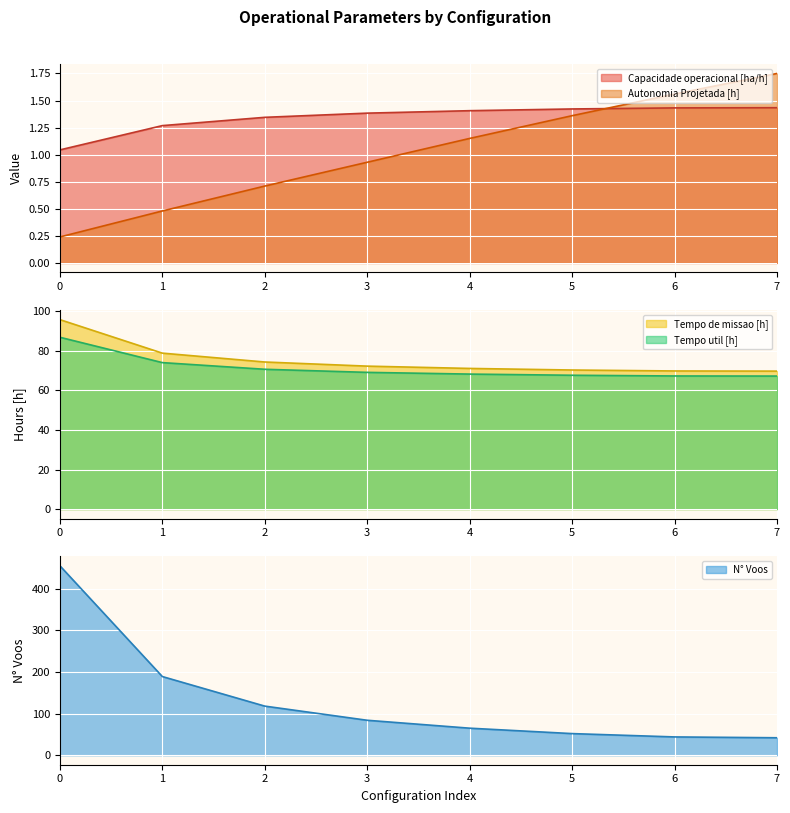

Is it true that Capacidade operacional [ha/h] equals 1.3 at 2?

True